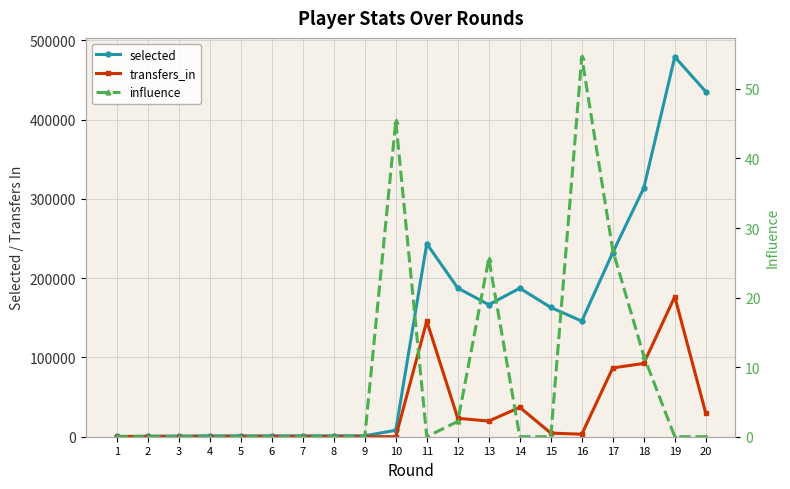

Which series has the largest total across all categories?

selected